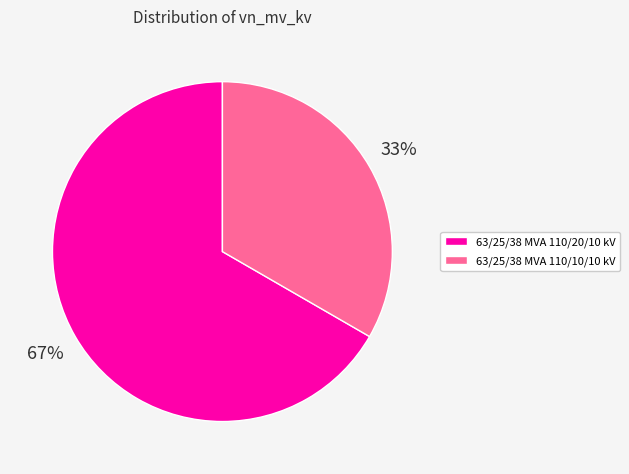

To the nearest percent, what is the average slice percentage?

50%